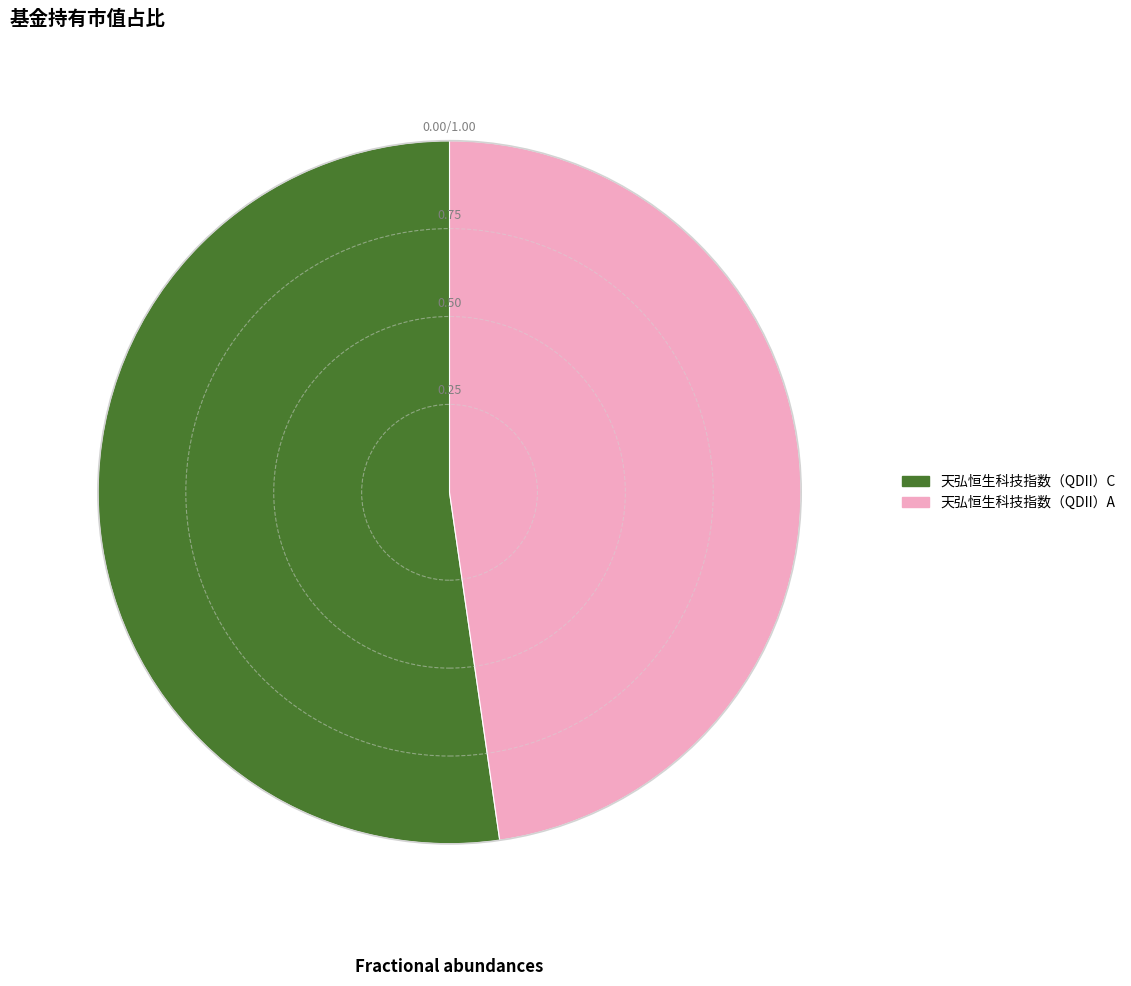

Which slice is the smallest?

天弘恒生科技指数（QDII）A